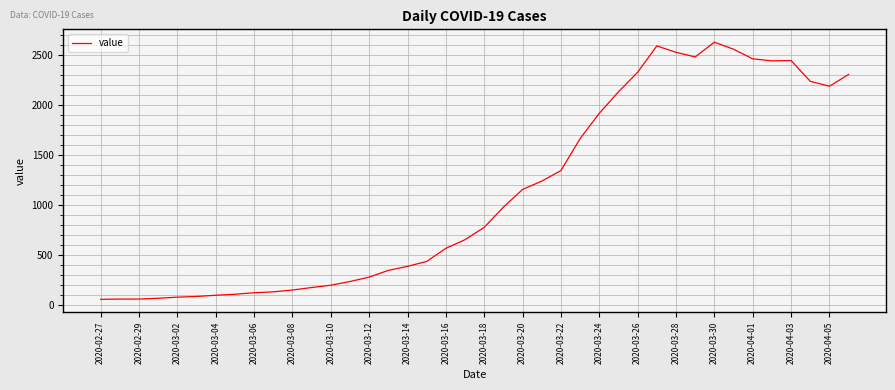

What is the difference between the maximum and minimum values?

2564